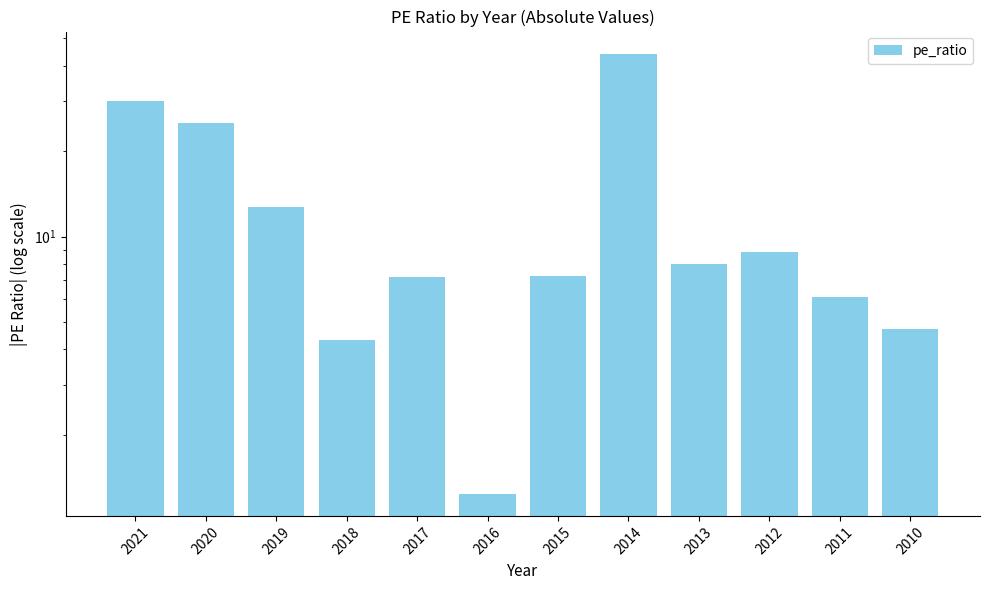

What is the value of the 8th bar from the left?

44.1